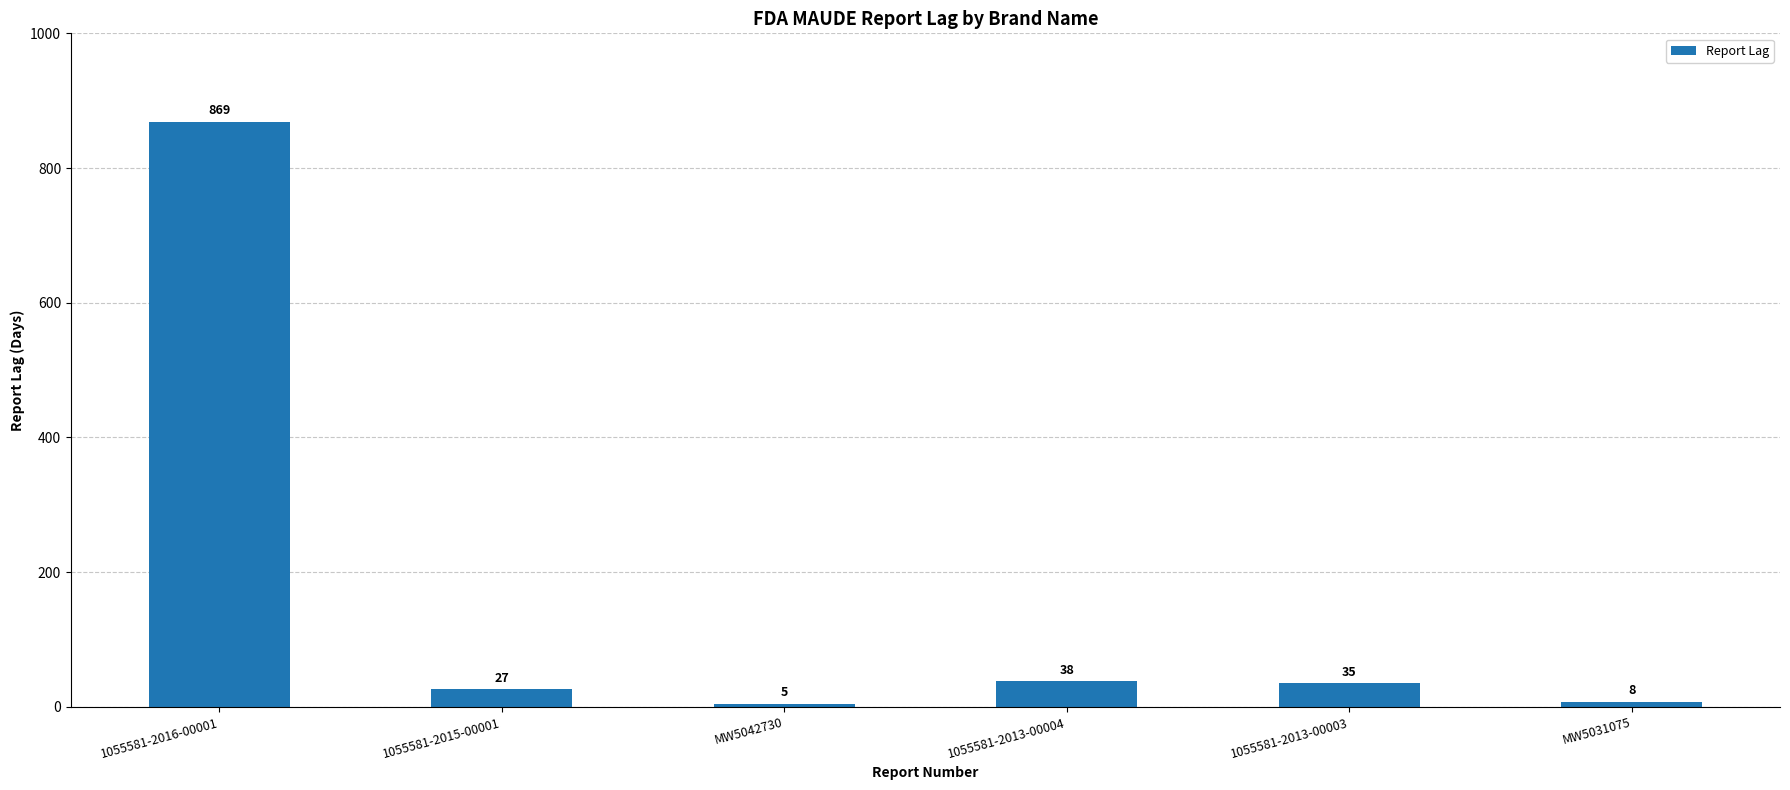

Rank the categories by value from highest to lowest.

1055581-2016-00001, 1055581-2013-00004, 1055581-2013-00003, 1055581-2015-00001, MW5031075, MW5042730